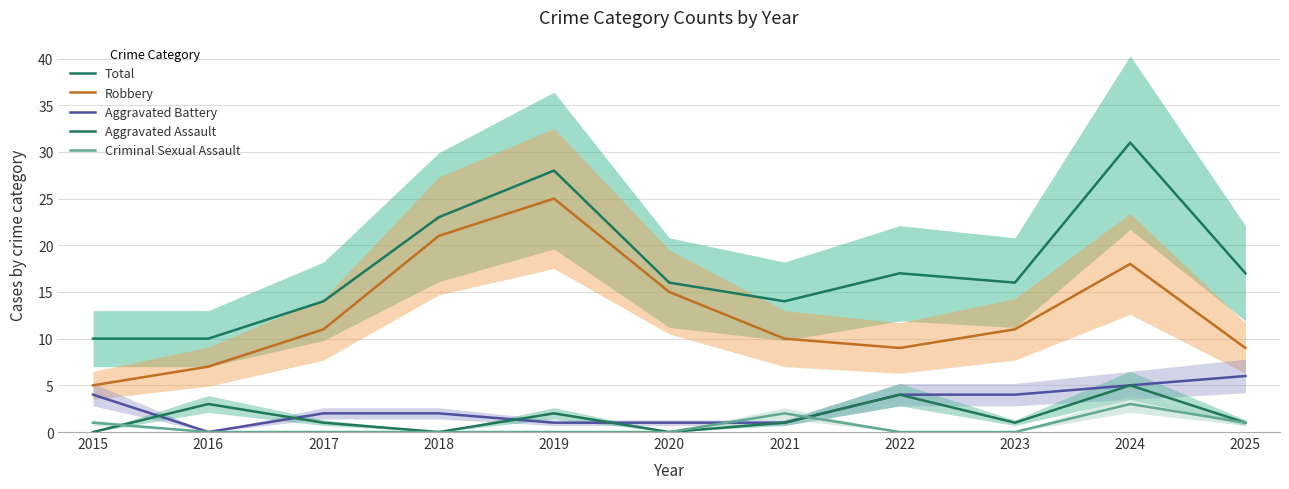

At 2015, list the series in order from smallest to largest.

Aggravated Assault, Criminal Sexual Assault, Aggravated Battery, Robbery, Total